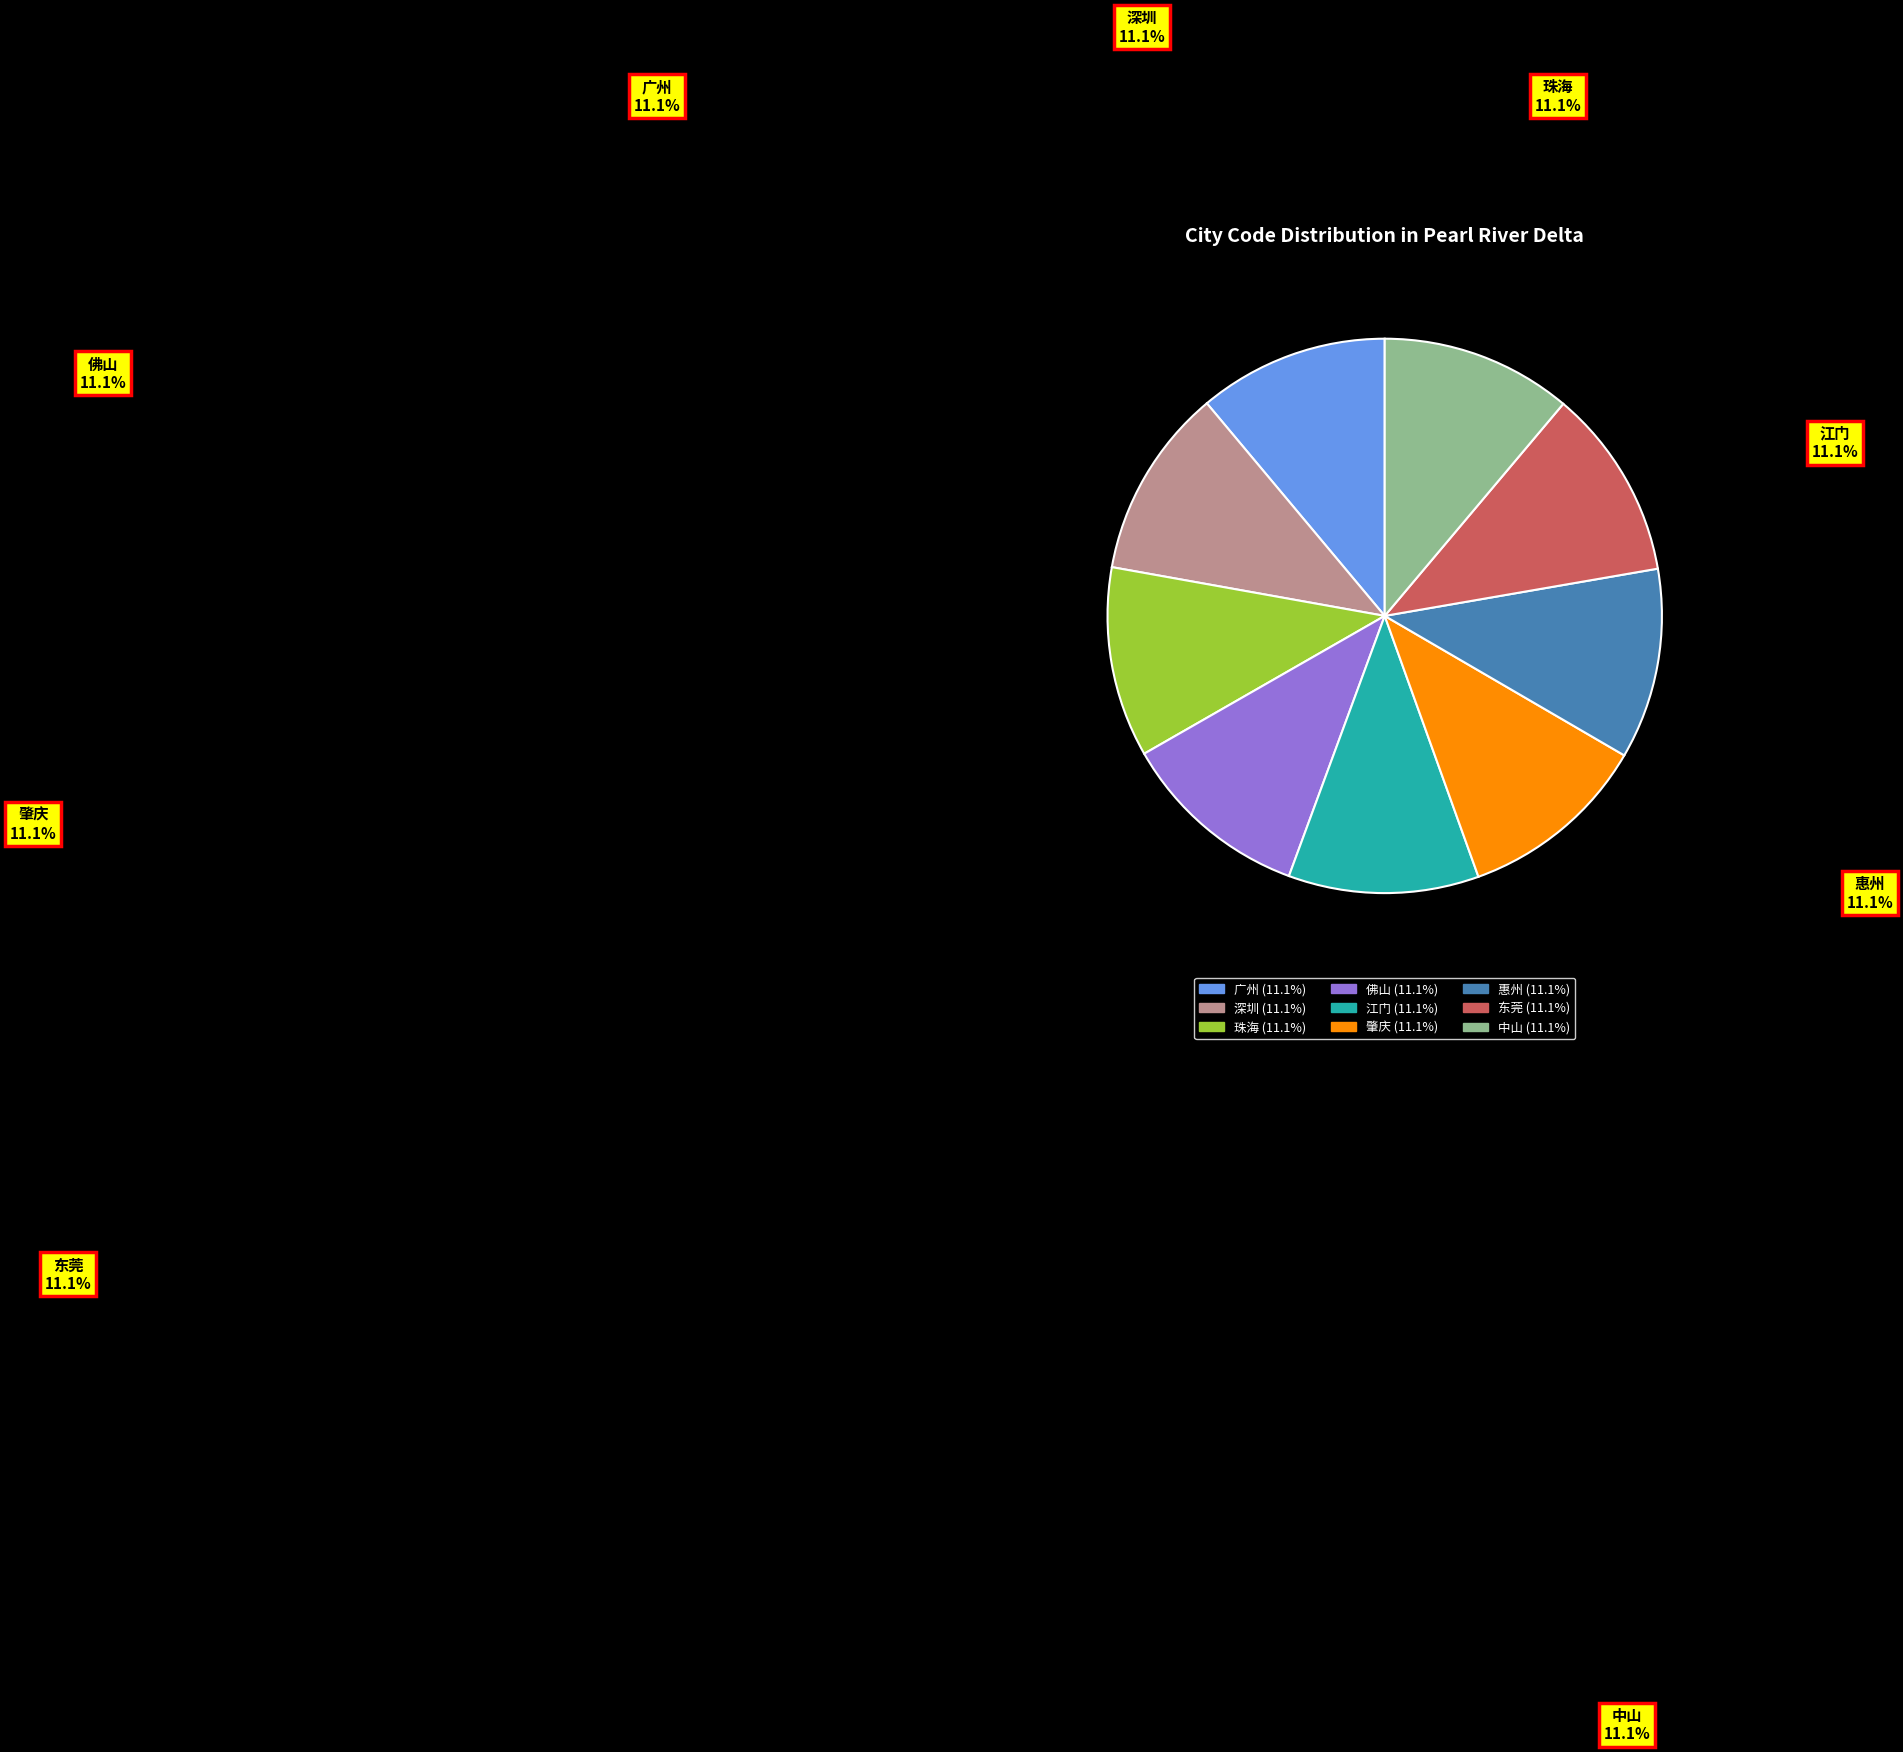

Count the number of slices in the pie.

9